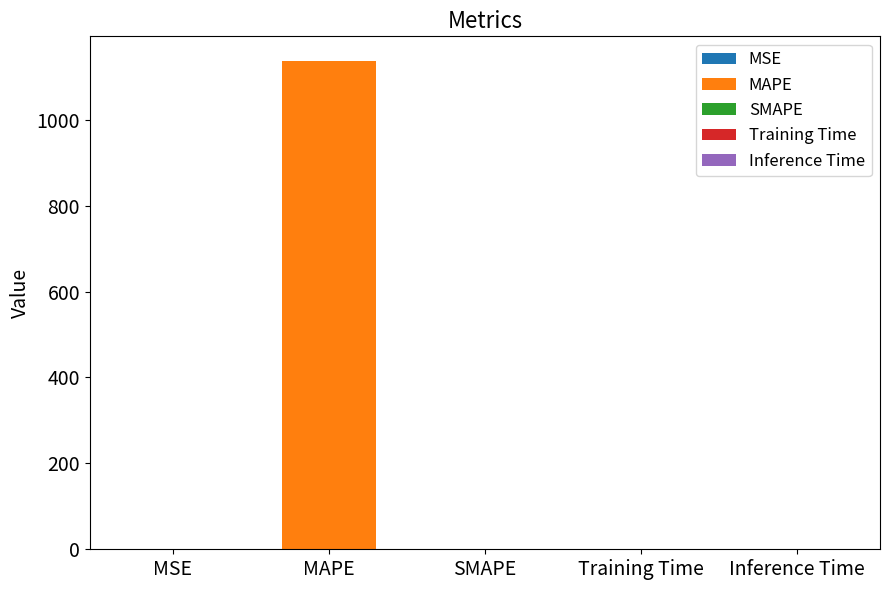

List the labels in order of value, largest first.

MAPE, MSE, Training Time, Inference Time, SMAPE